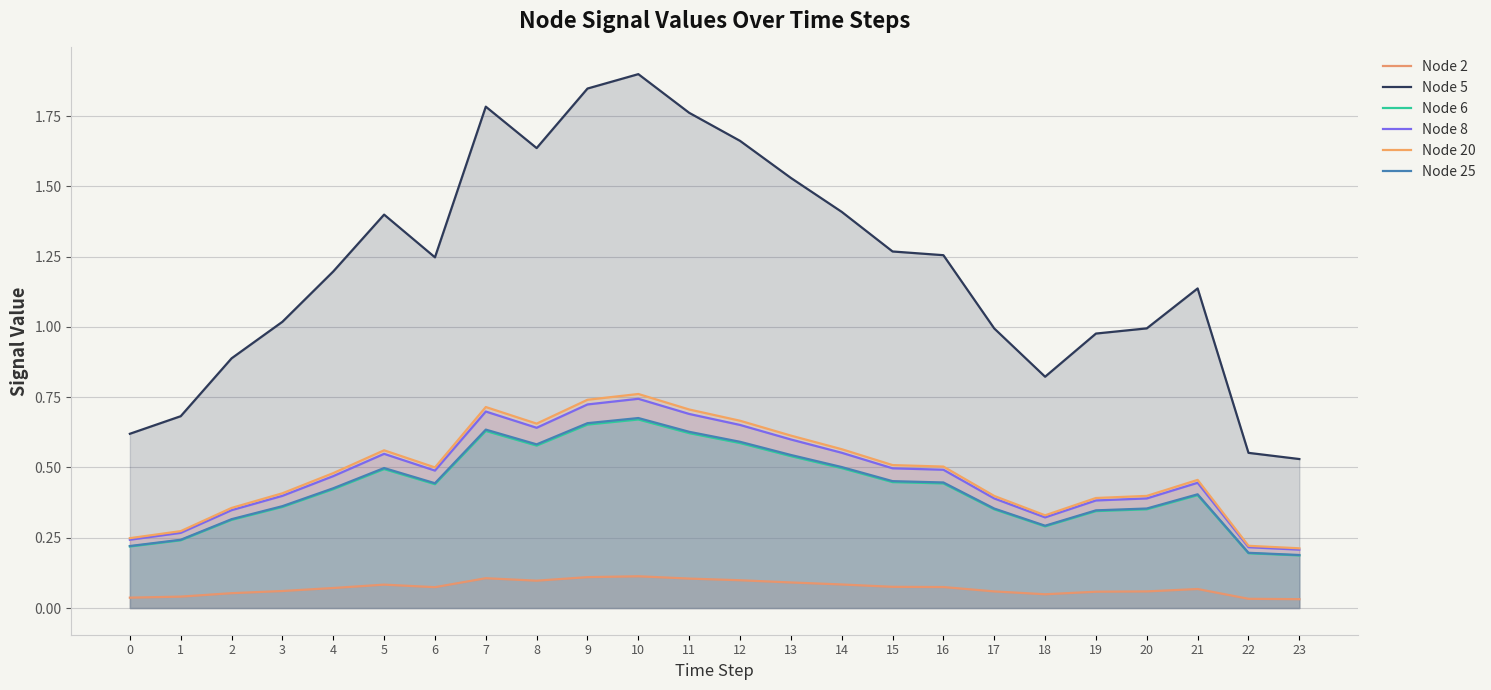

At which label is Node 8 closest to 0?

23